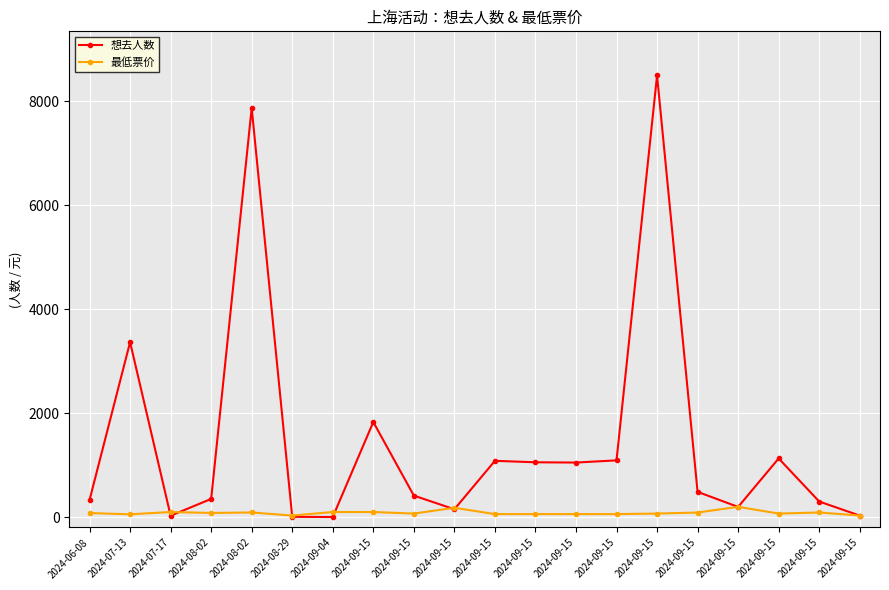

What is the label of the 9th point from the right?

2024-09-15